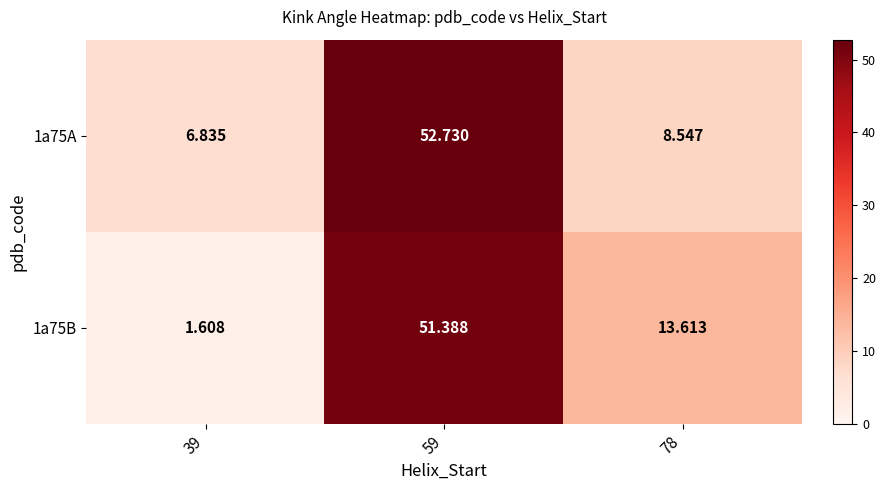

Is the value of 1a75B at 78 greater than the value of 1a75A at 39?

Yes